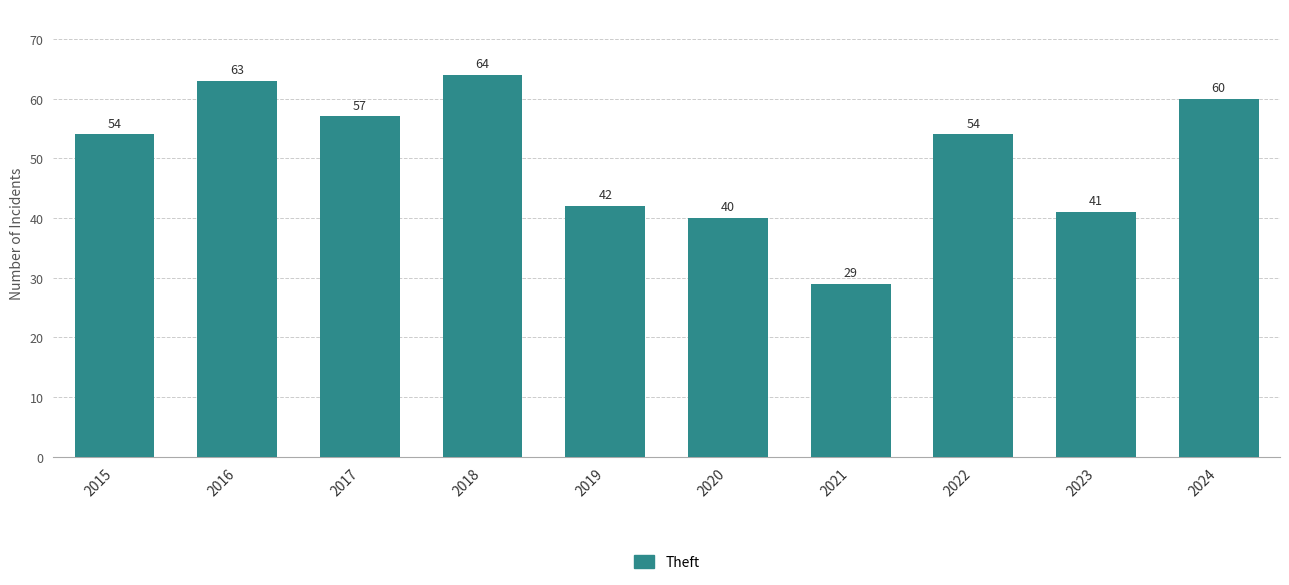

Which label corresponds to the smallest value in the chart?

2021